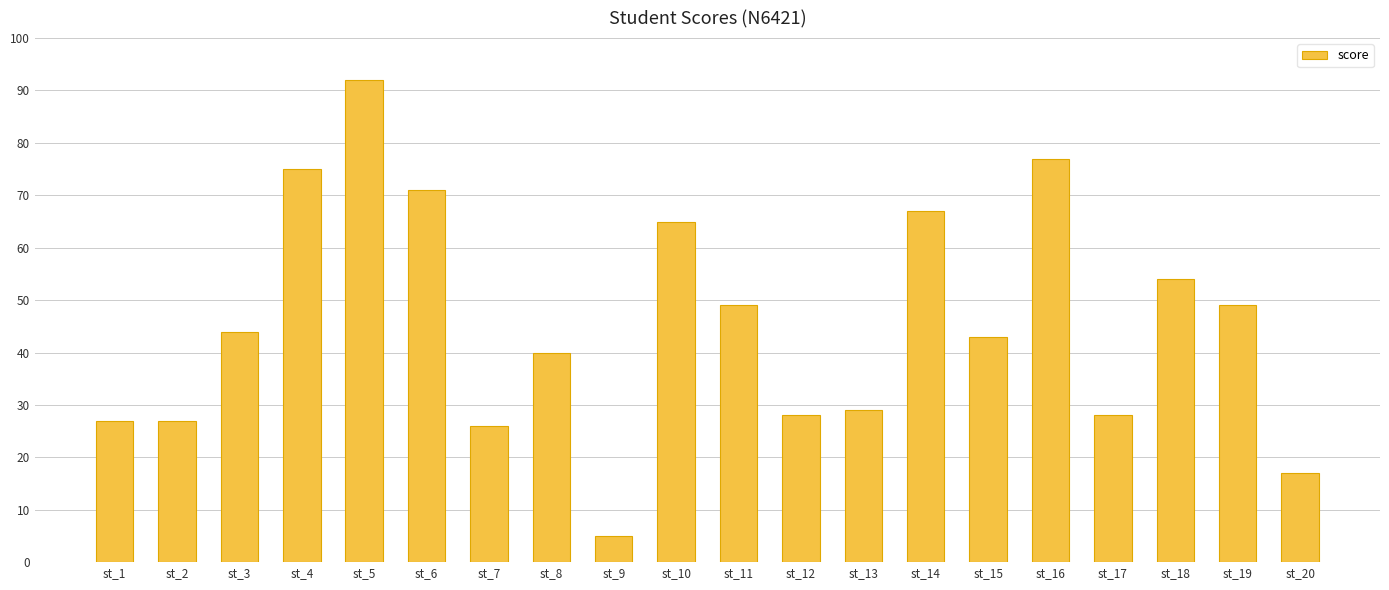

Reading left to right, extract all data points from this chart.

27	27	44	75	92	71	26	40	5	65	49	28	29	67	43	77	28	54	49	17